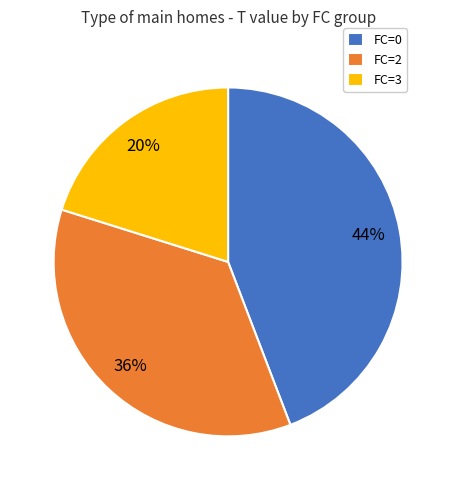

To the nearest percent, what is the combined percentage of FC=2 and FC=0?

80%